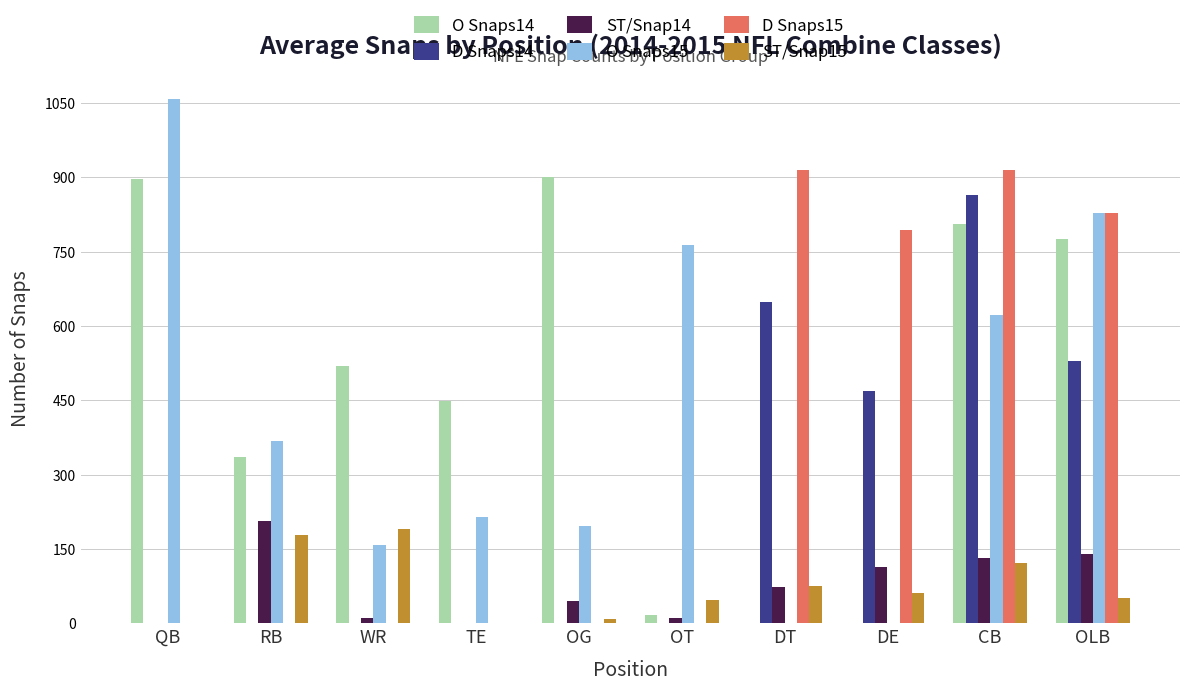

What is the total value across all series at QB?

1954